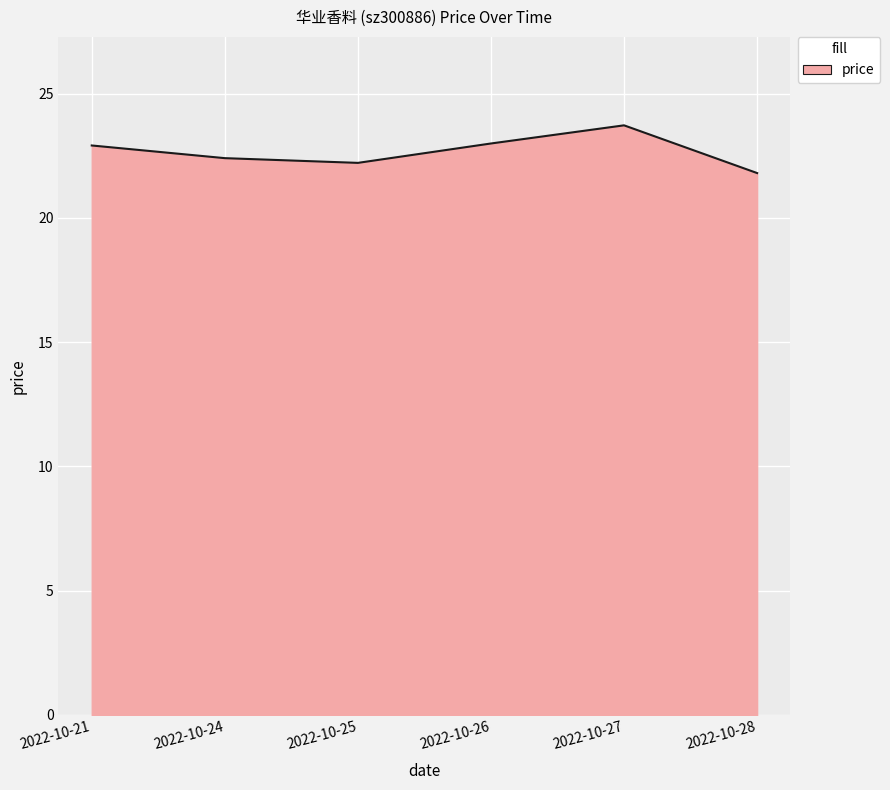

The chart shows a value of 5.9 at 2022-10-28. True or false?

False